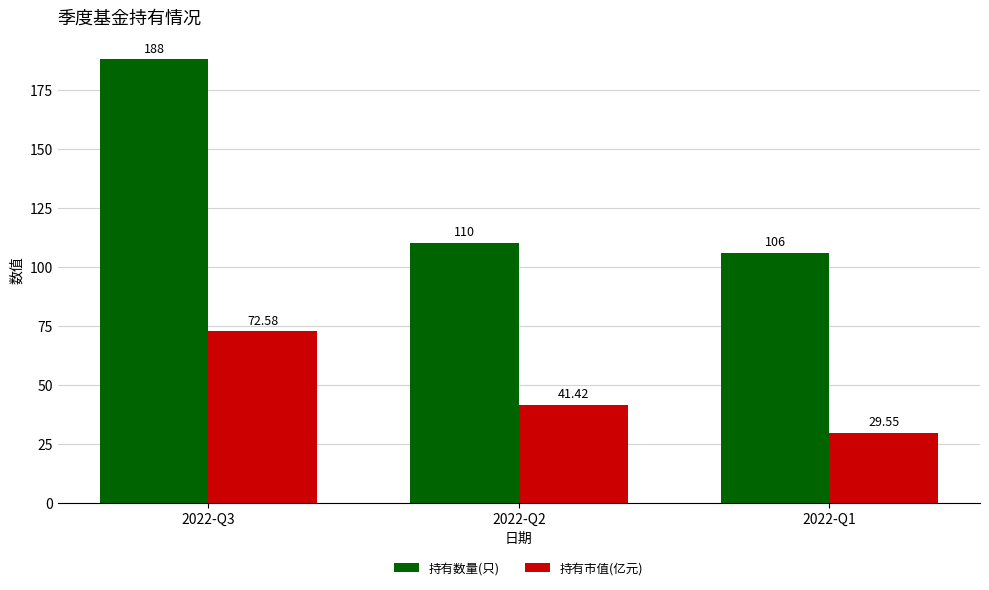

True or false: 持有数量(只) has a value of 42.9 at 2022-Q1.

False